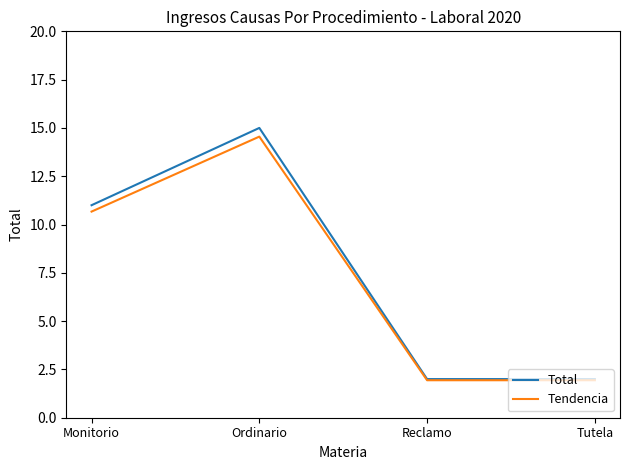

What position from the right is Tutela?

1